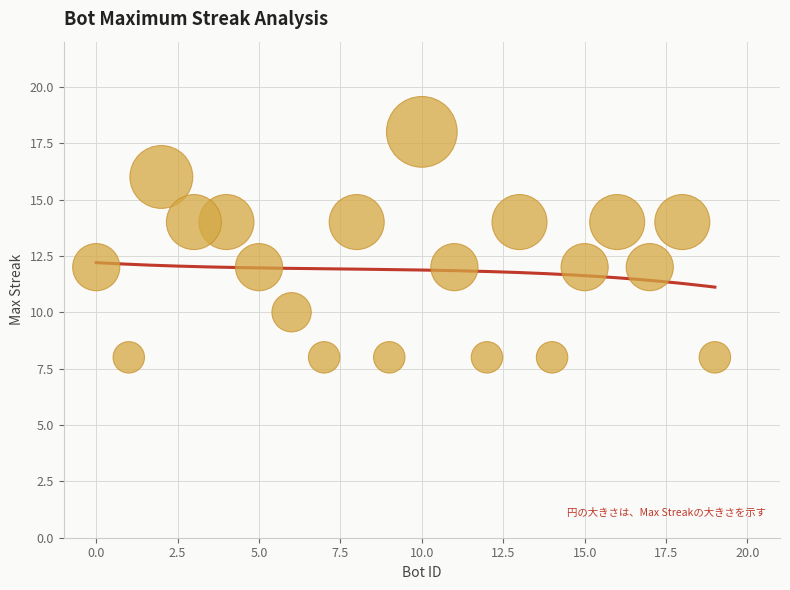

What is the range of X values (max minus min)?

19